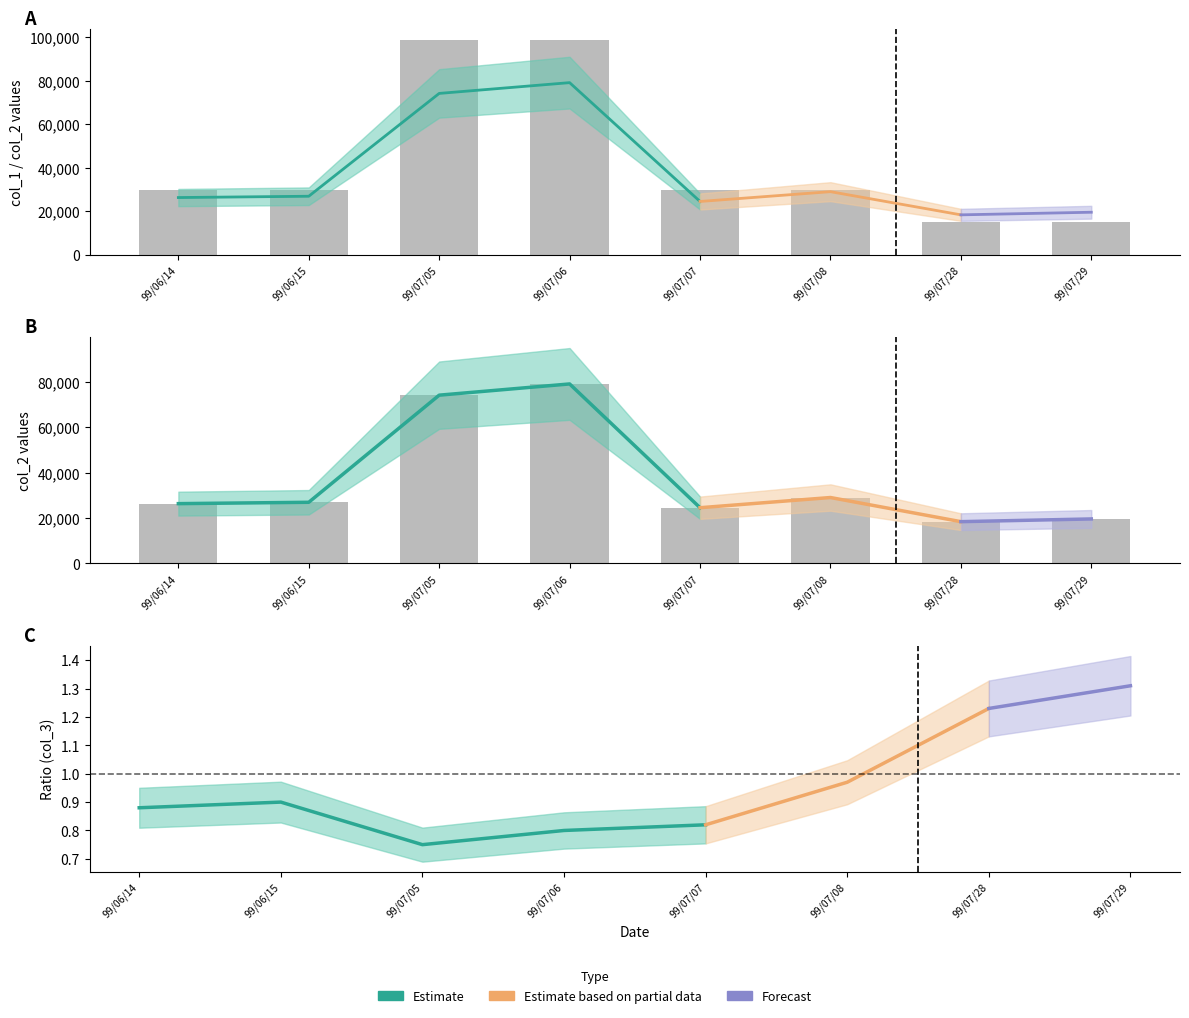

What is the difference between the col_2 values at 99/07/08 and 99/07/06?

50100